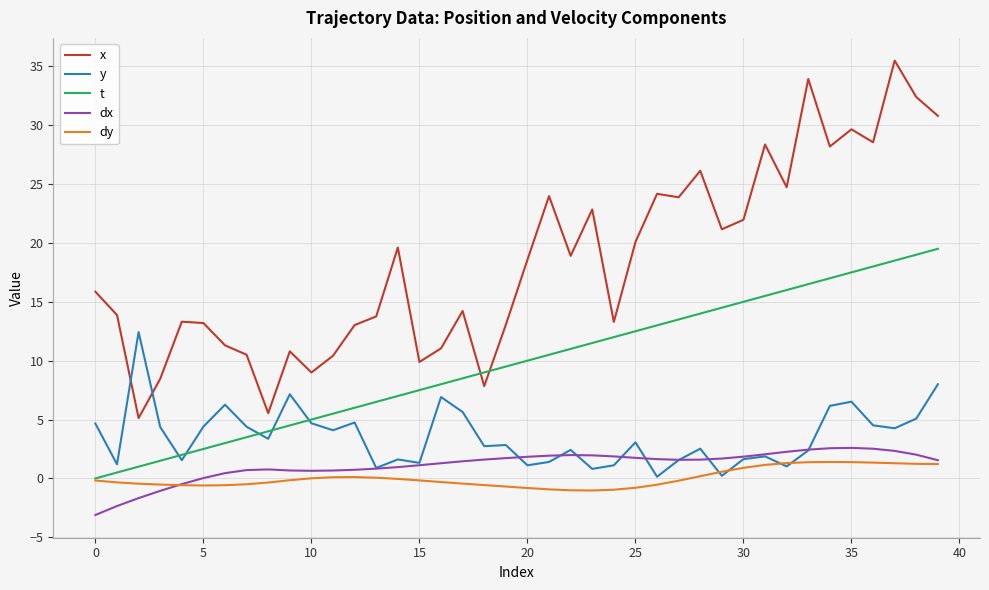

What is the maximum value for dy?

1.4